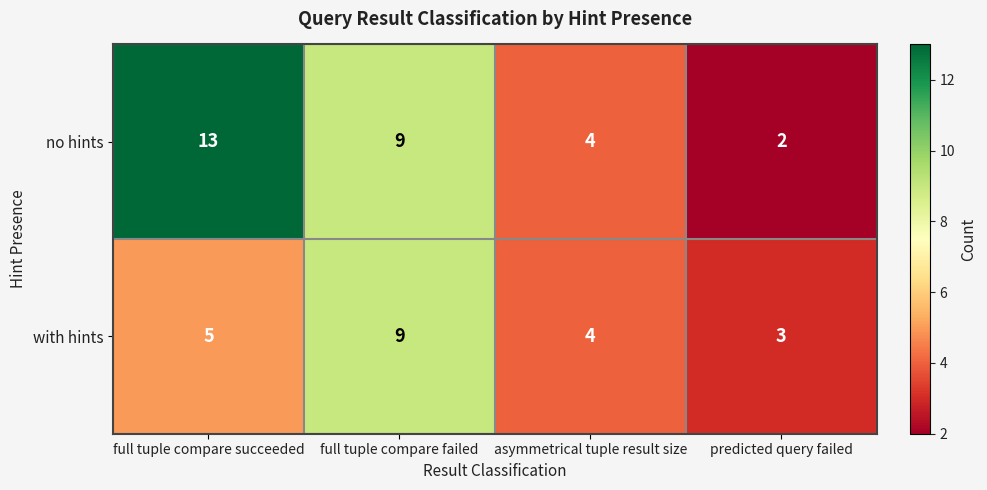

What is the sum of all no hints values?

28